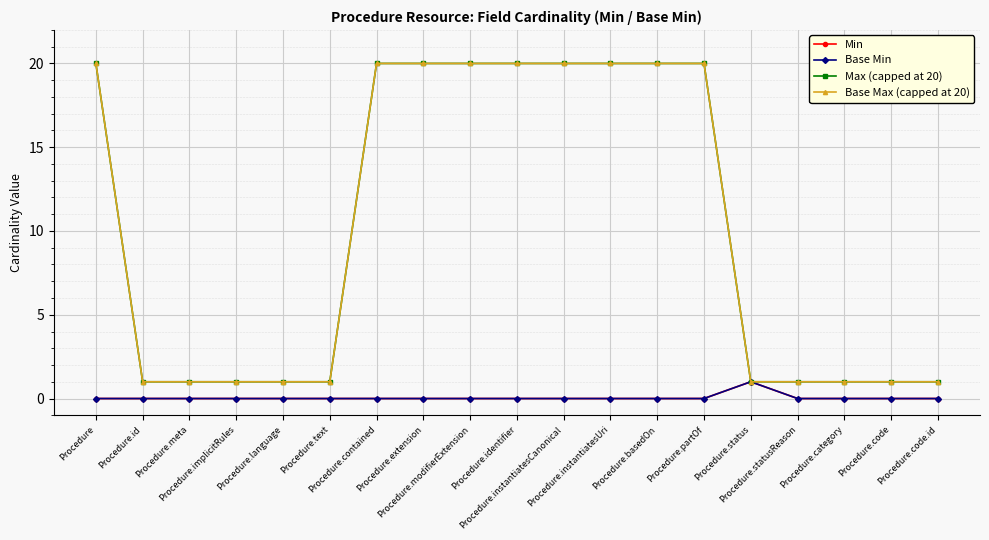

What position from the left is Procedure.contained?

7